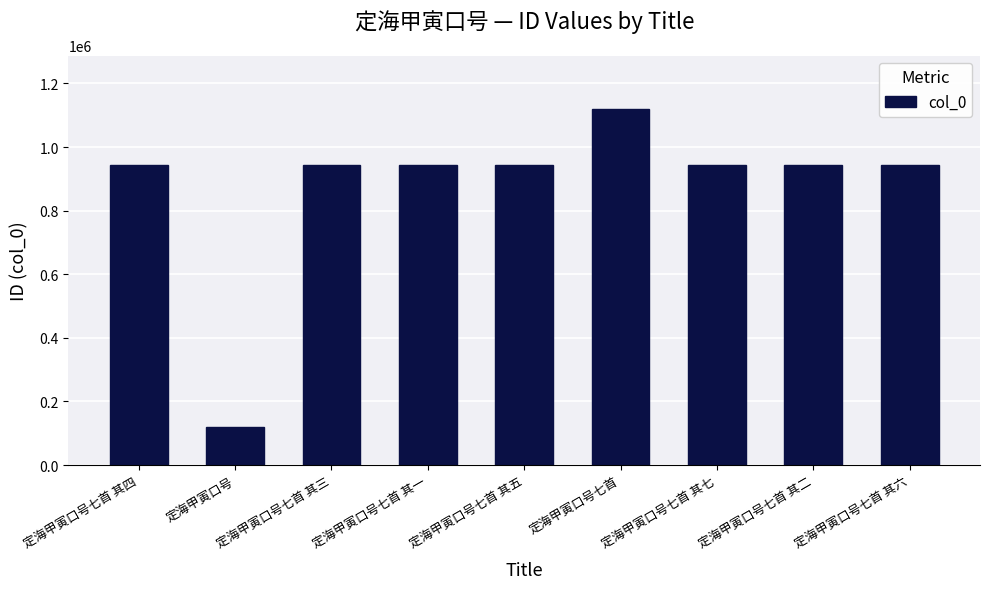

What is the difference between the values at 定海甲寅口号七首 and 定海甲寅口号七首 其三?

176927